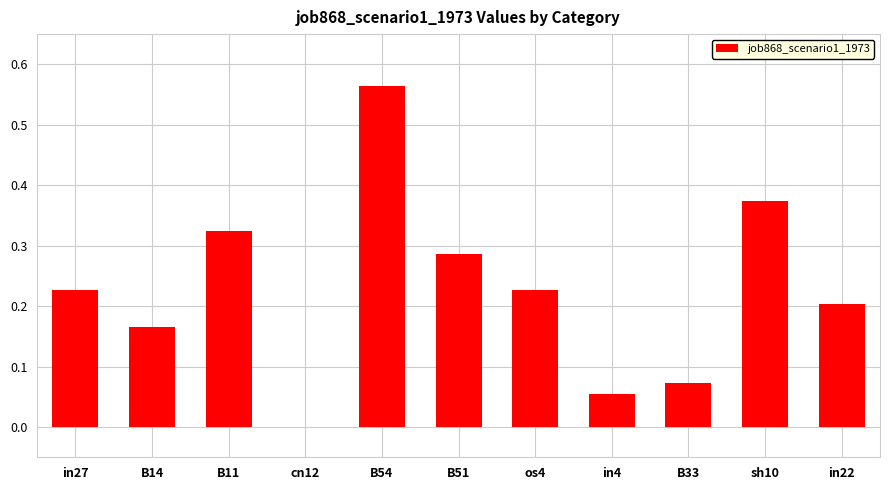

True or false: the data shows 0.2 at in27.

True